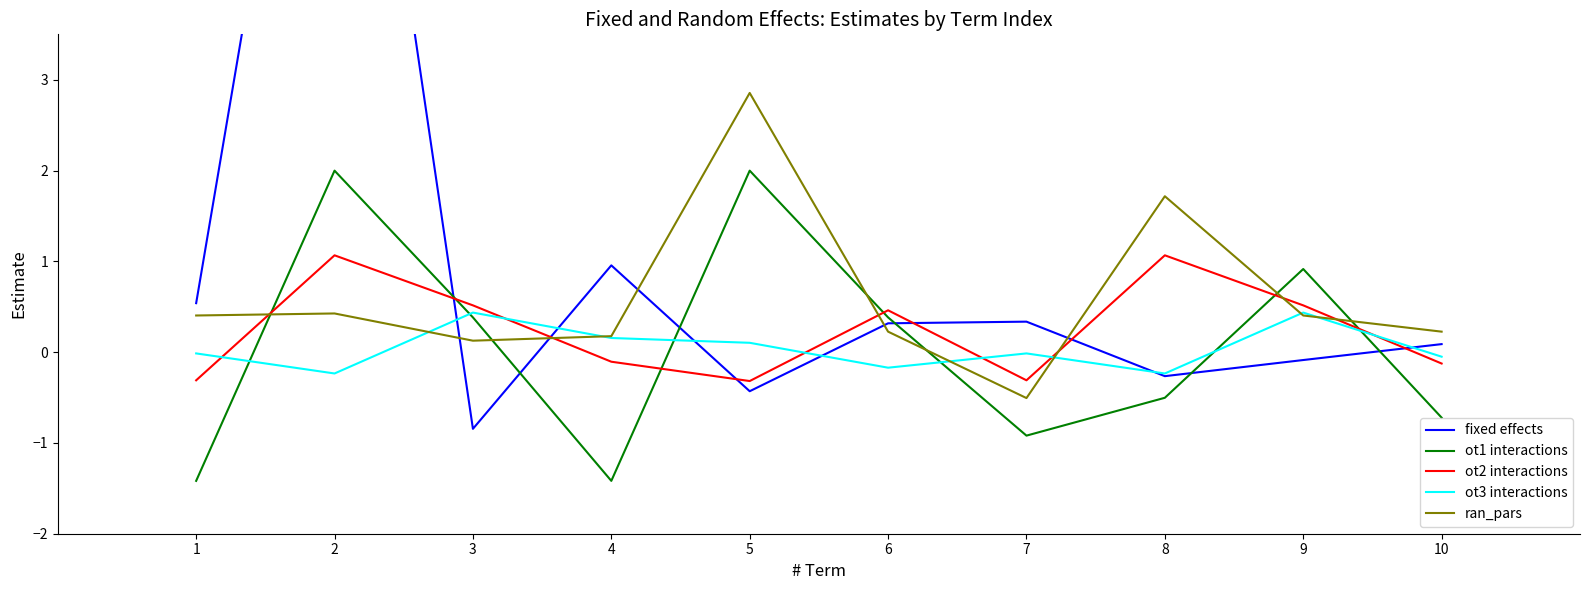

At which label does fixed effects first exceed 0?

1